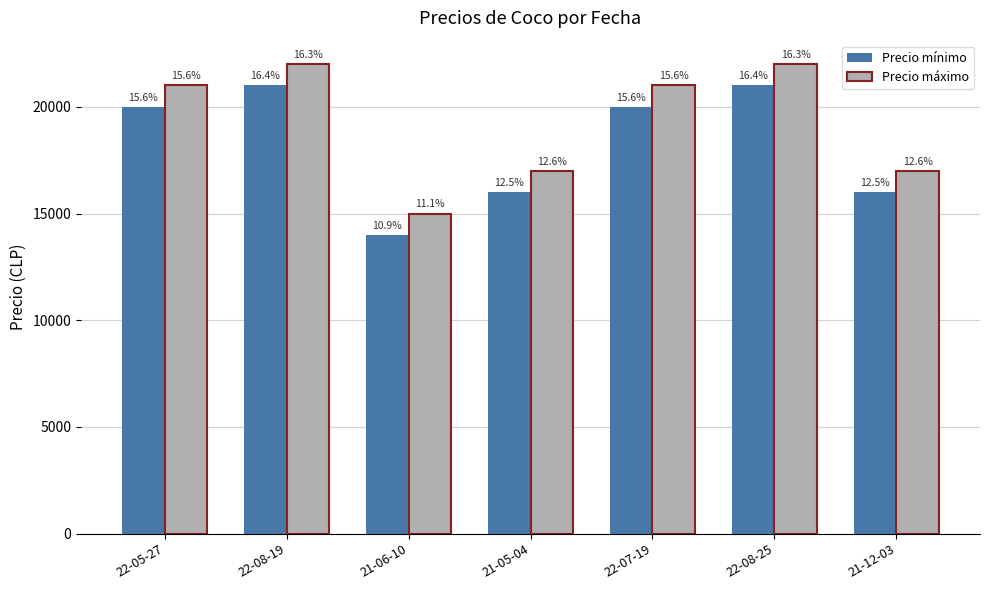

What is the difference between the second highest and second lowest values in the Precio máximo series?

5000